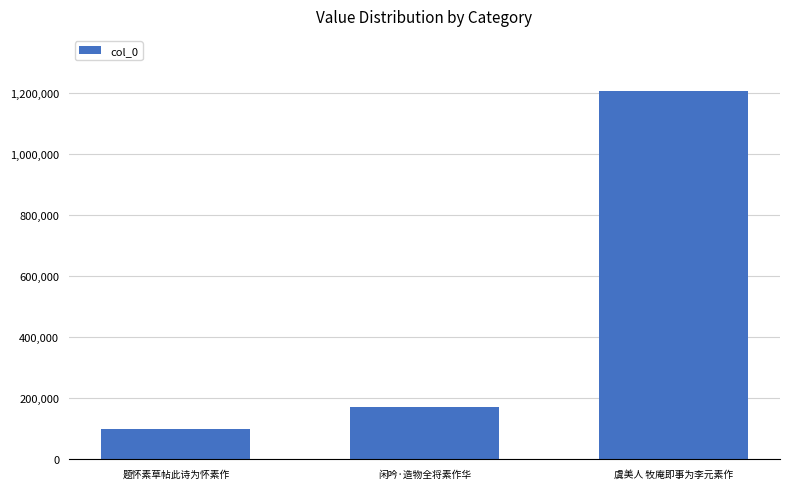

What value does the data have at 题怀素草帖此诗为怀素作?

99451